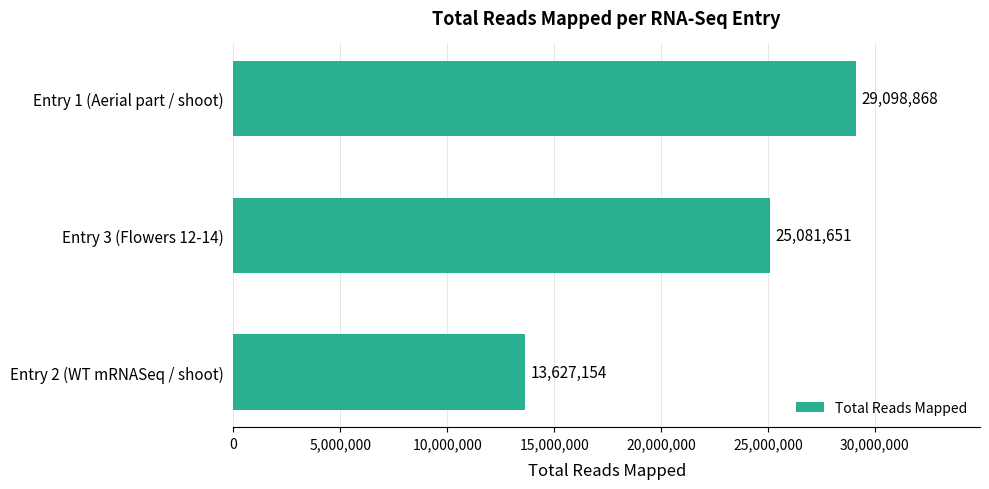

Are the bars grouped side by side (vs. stacked)?

No